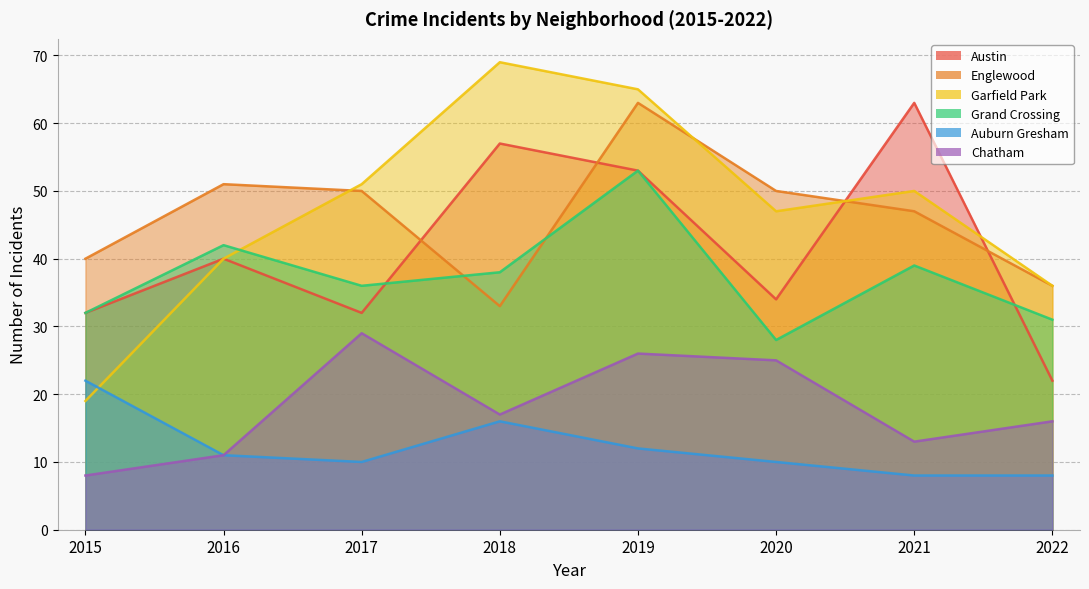

Where is Grand Crossing nearest to the value 40?

2021